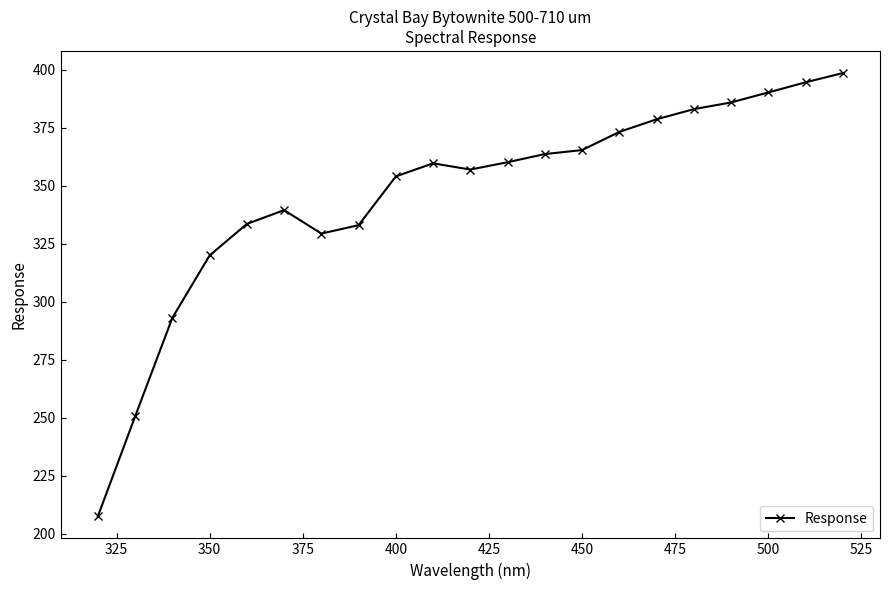

What is the smallest value displayed?

207.5